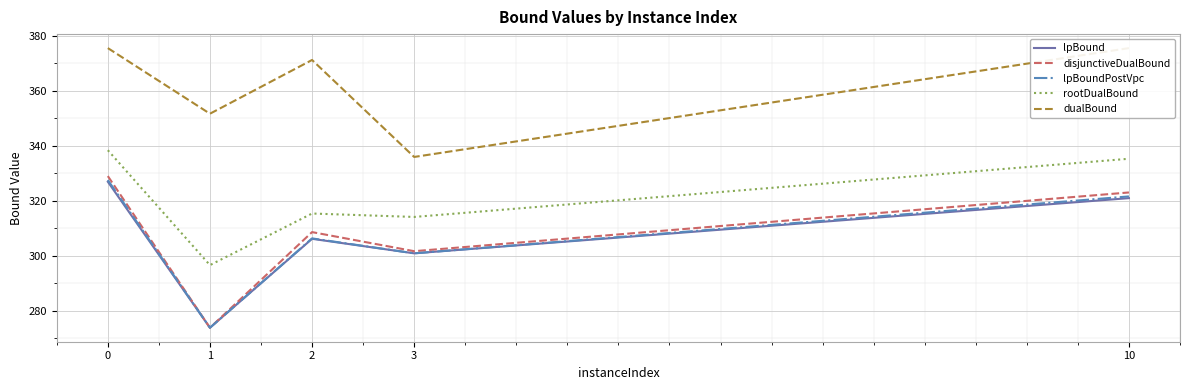

What are all the series names shown in the legend?

lpBound, disjunctiveDualBound, lpBoundPostVpc, rootDualBound, dualBound